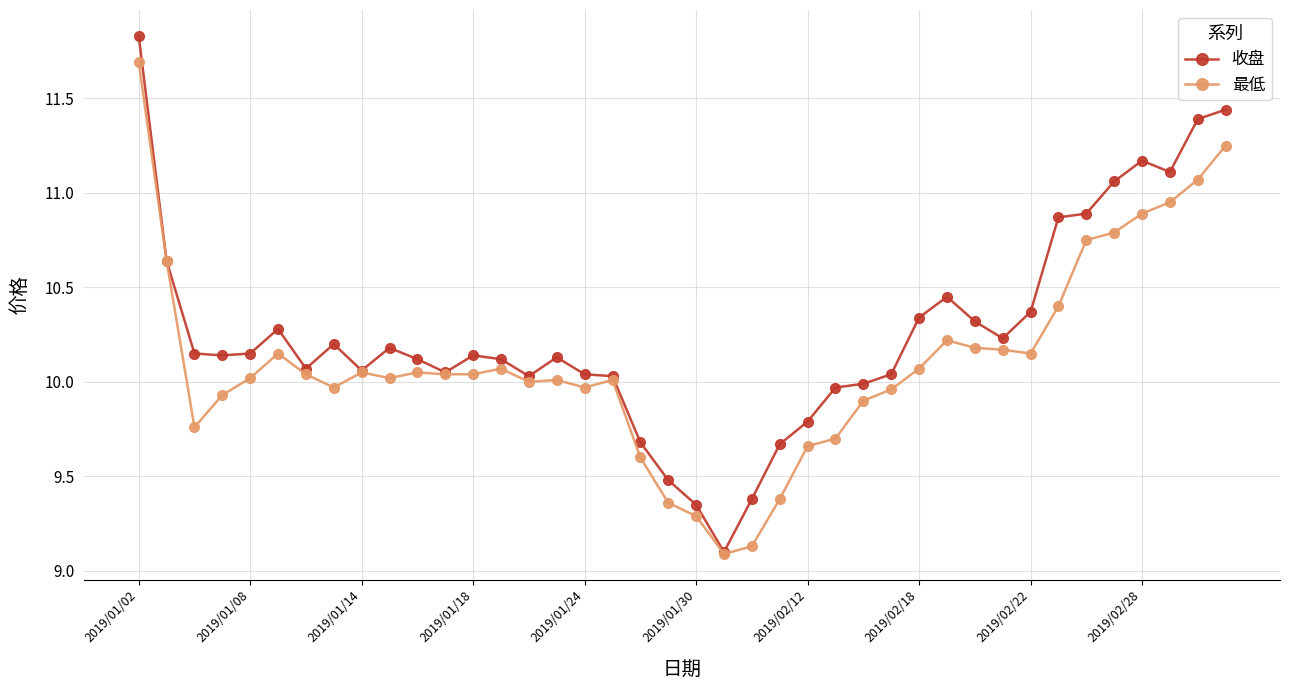

In 收盘, how many points are higher than both neighbors (excluding endpoints)?

7